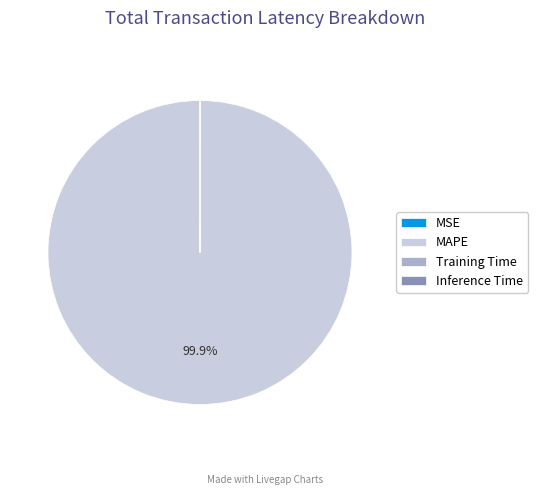

To the nearest percent, what is the average slice percentage?

25%